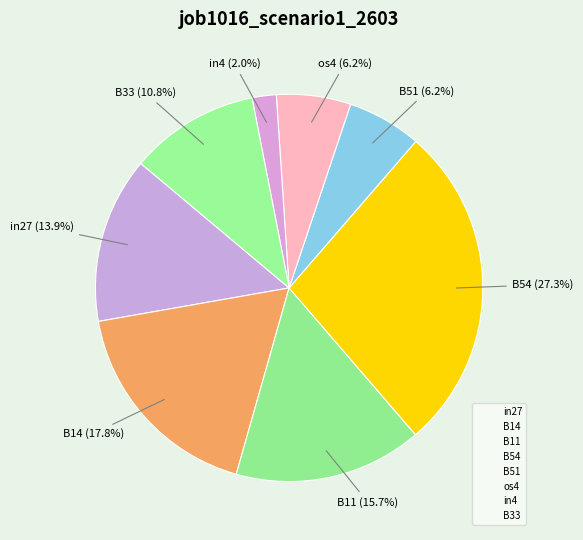

How many segments does this pie chart have?

8